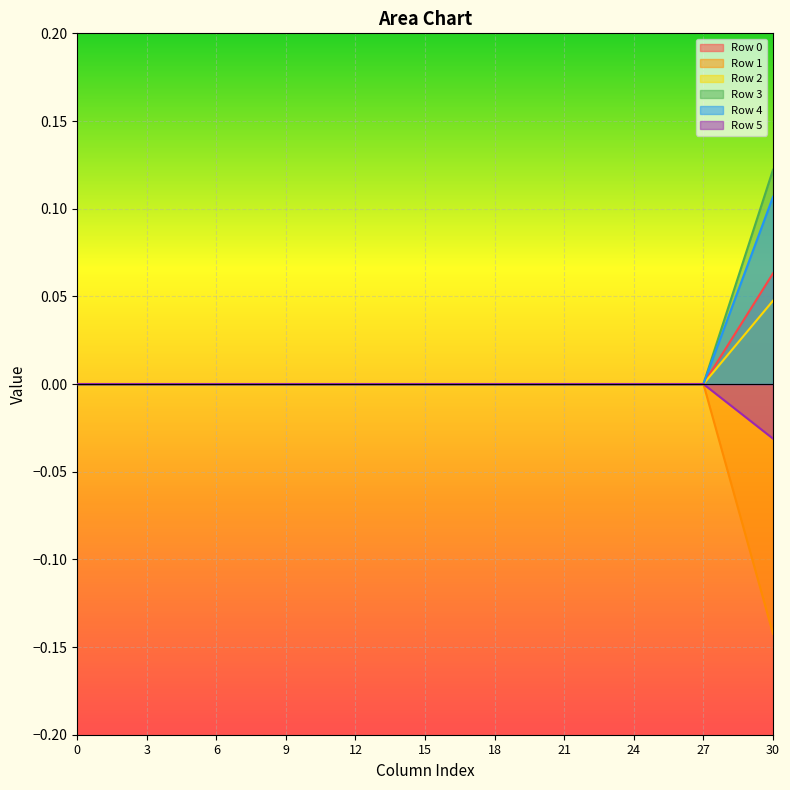

At which category is the sum across all series the highest?

30